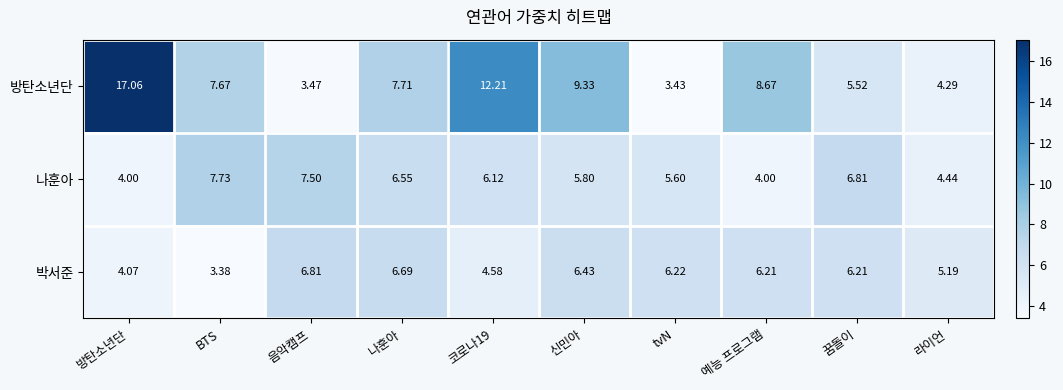

Which series has the largest total across all categories?

방탄소년단